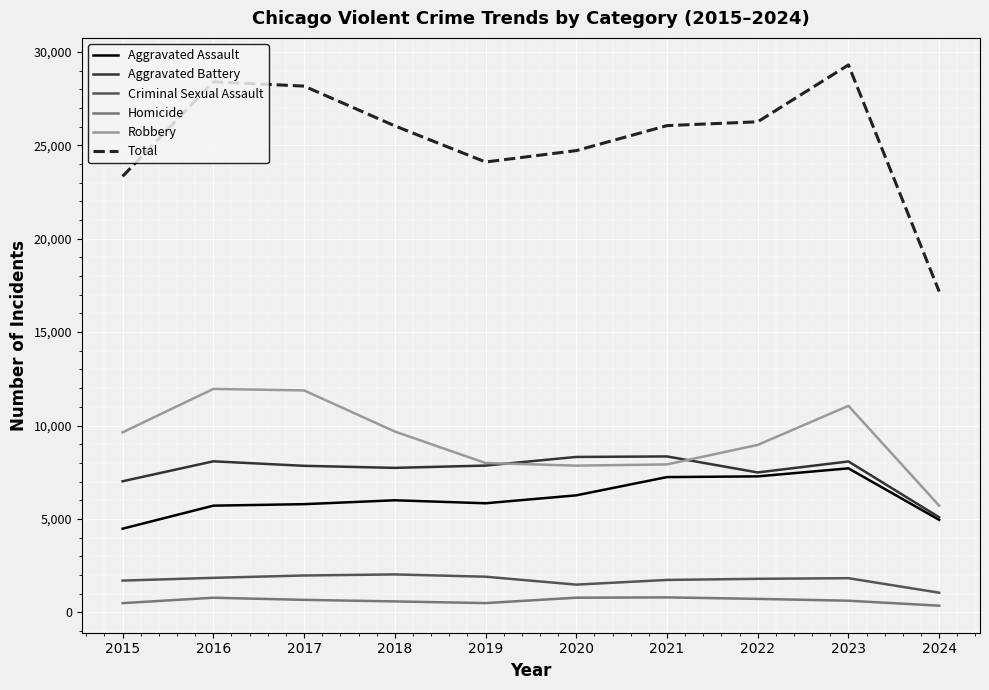

Rank the series by their maximum value, from lowest to highest.

Homicide, Criminal Sexual Assault, Aggravated Assault, Aggravated Battery, Robbery, Total